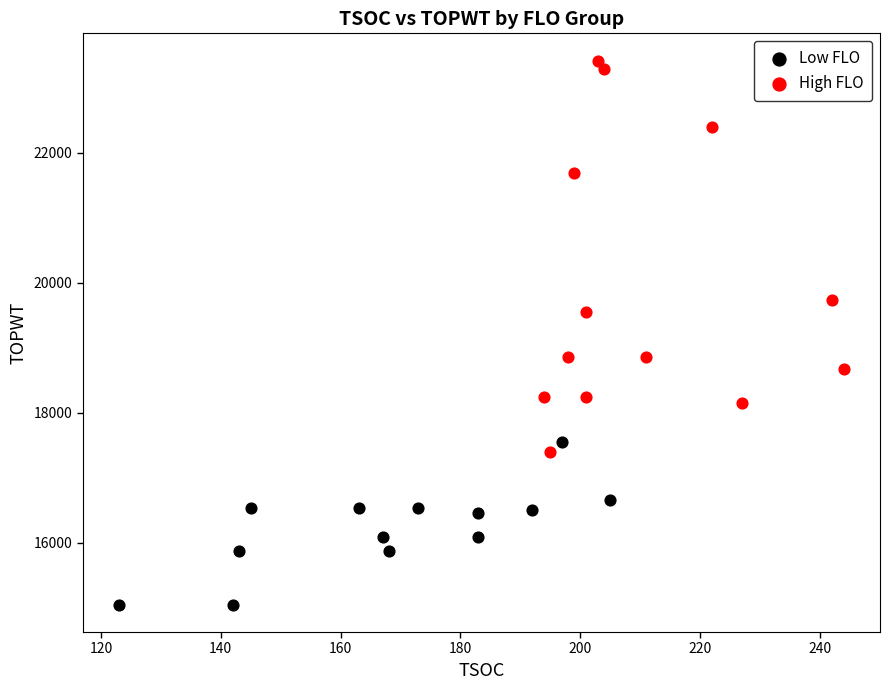

Which series contains the highest Y value?

High FLO